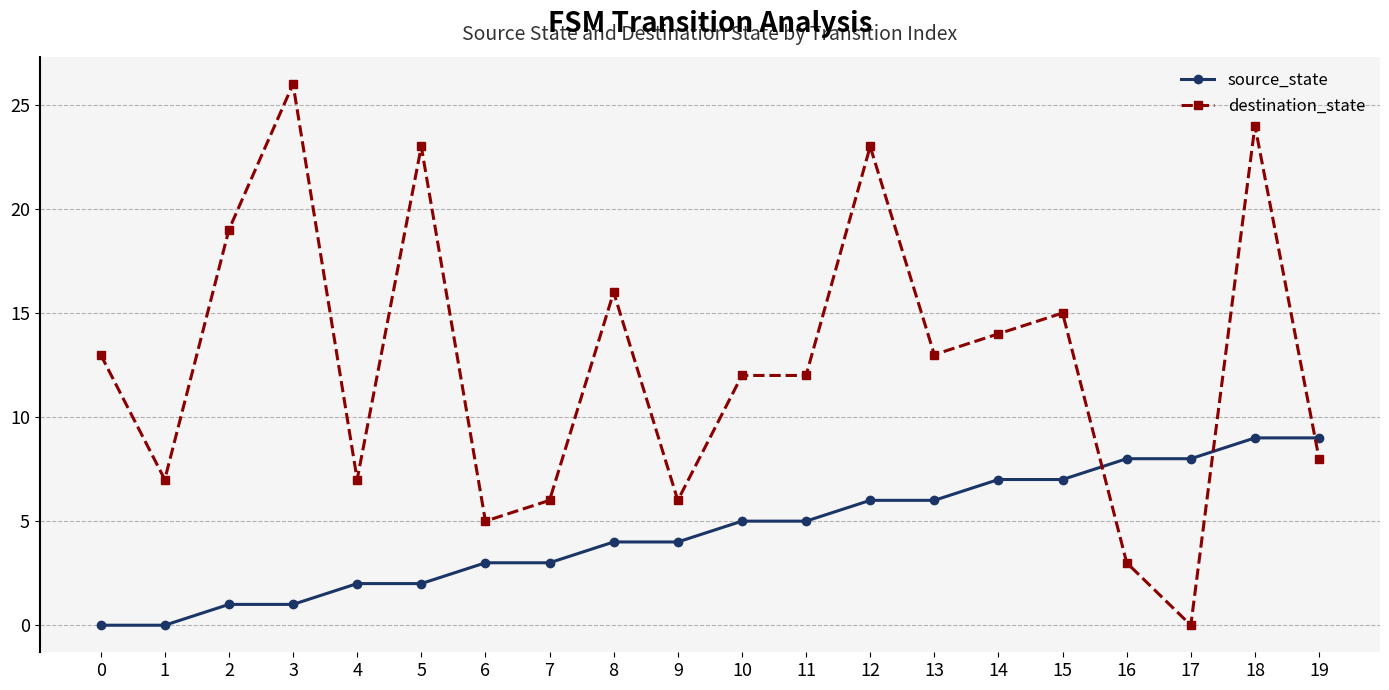

True or false: destination_state and source_state intersect in this chart.

True